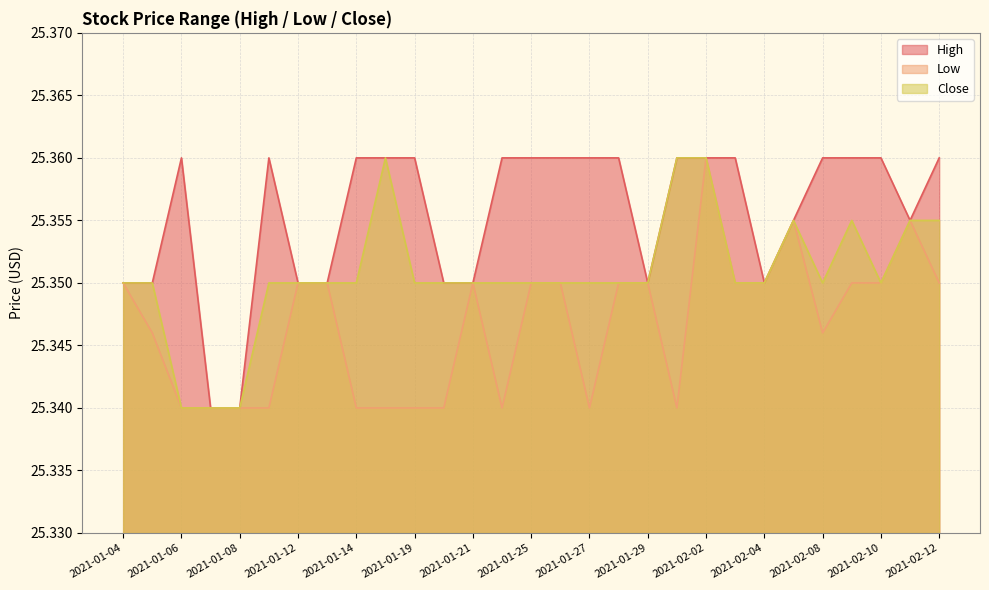

What are all the series names shown in the legend?

High, Low, Close